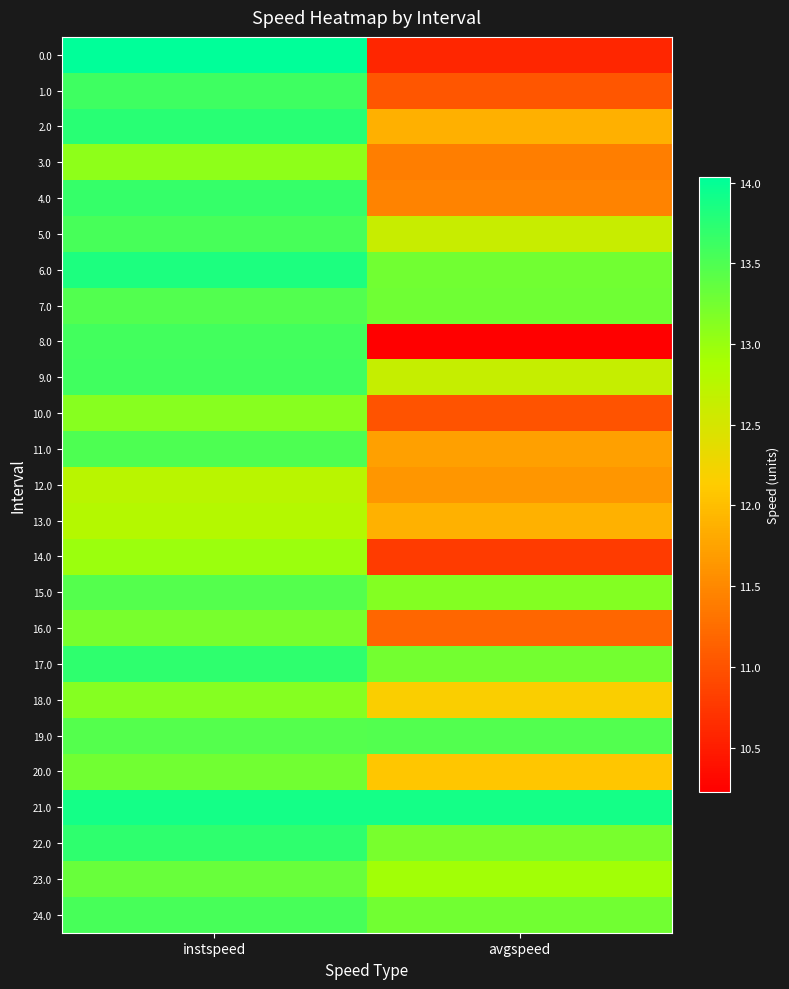

At which category is the sum across all series the highest?

instspeed